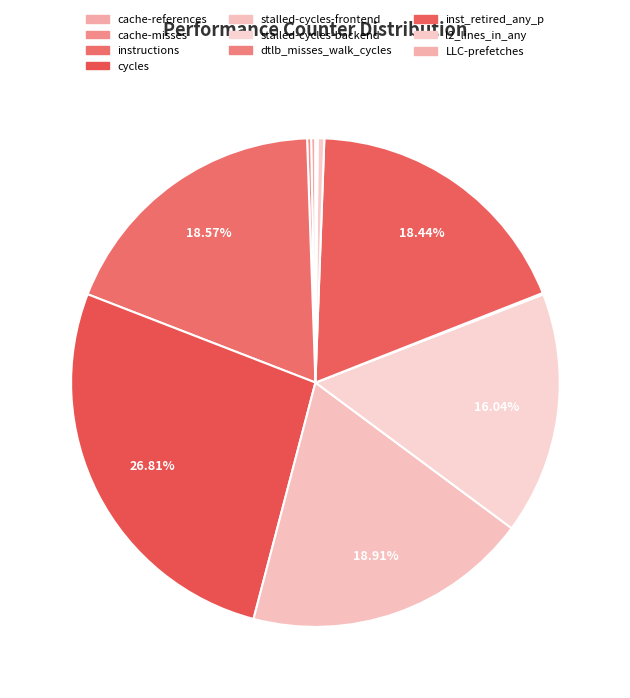

Is instructions the majority of the pie?

No